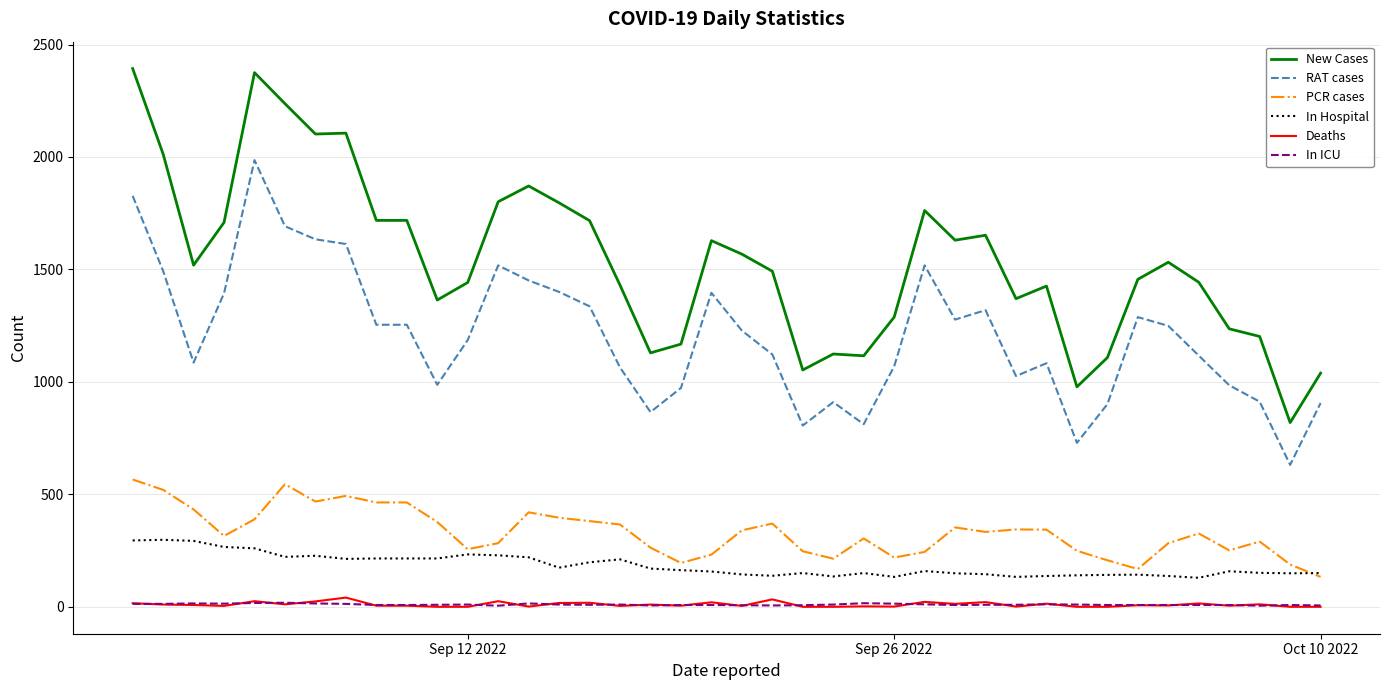

True or false: Deaths and RAT cases cross at least once.

False